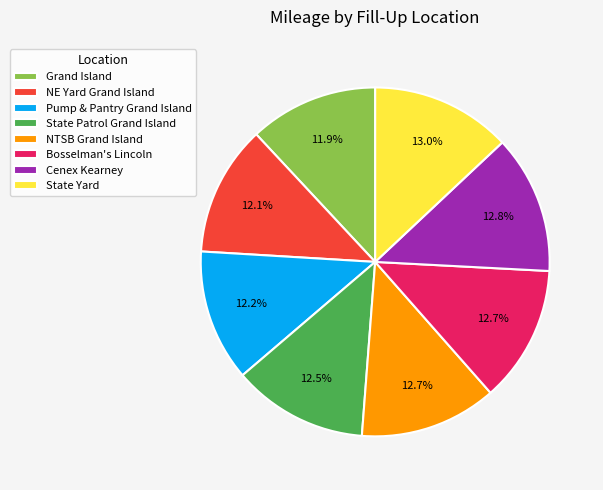

Approximately how many times larger is the value at Pump & Pantry Grand Island compared to State Patrol Grand Island?

1.0